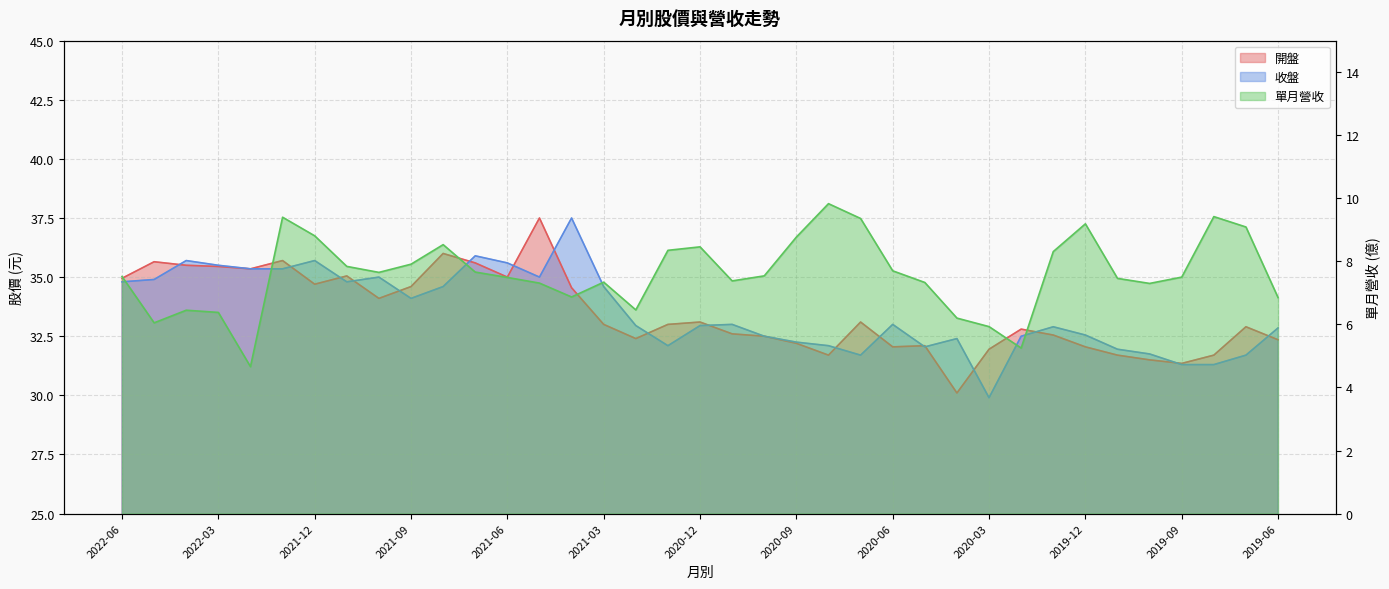

What is the label of the 37th point from the right?

2022-06